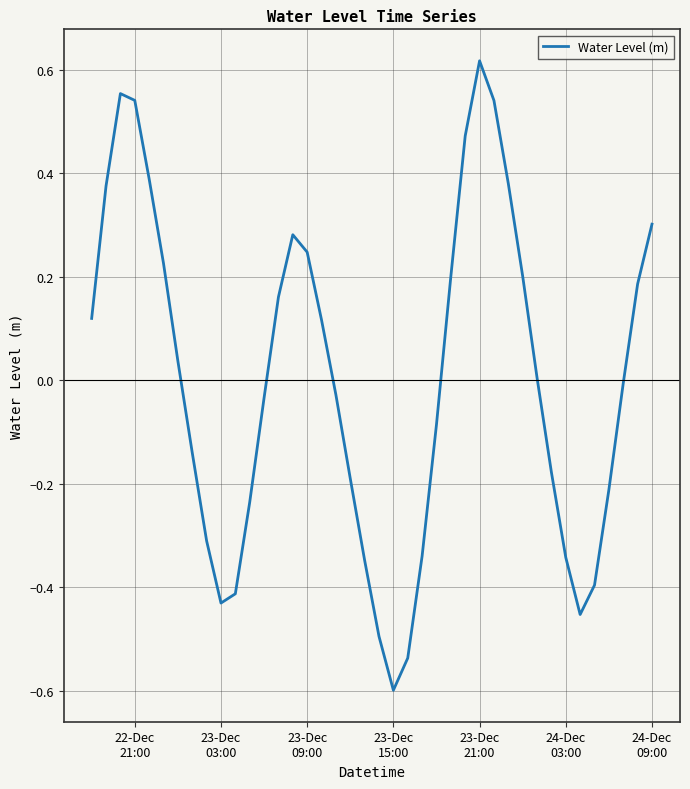

What is the minimum value shown in the chart?

-0.6